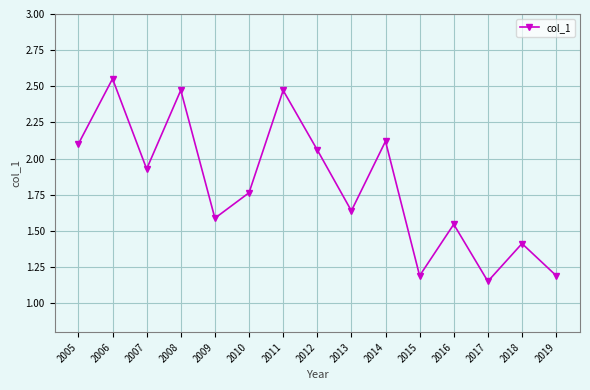

What is the ratio of the value at 2018 to the value at 2005?

0.7